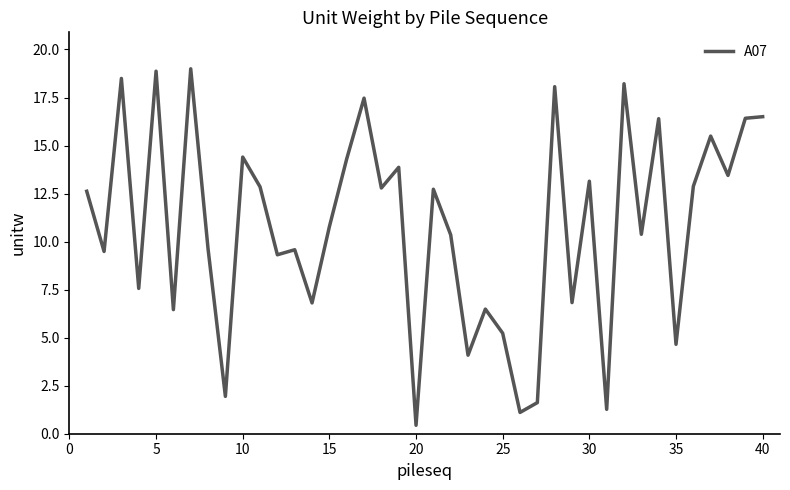

Is this an area chart (filled region under the line)?

No